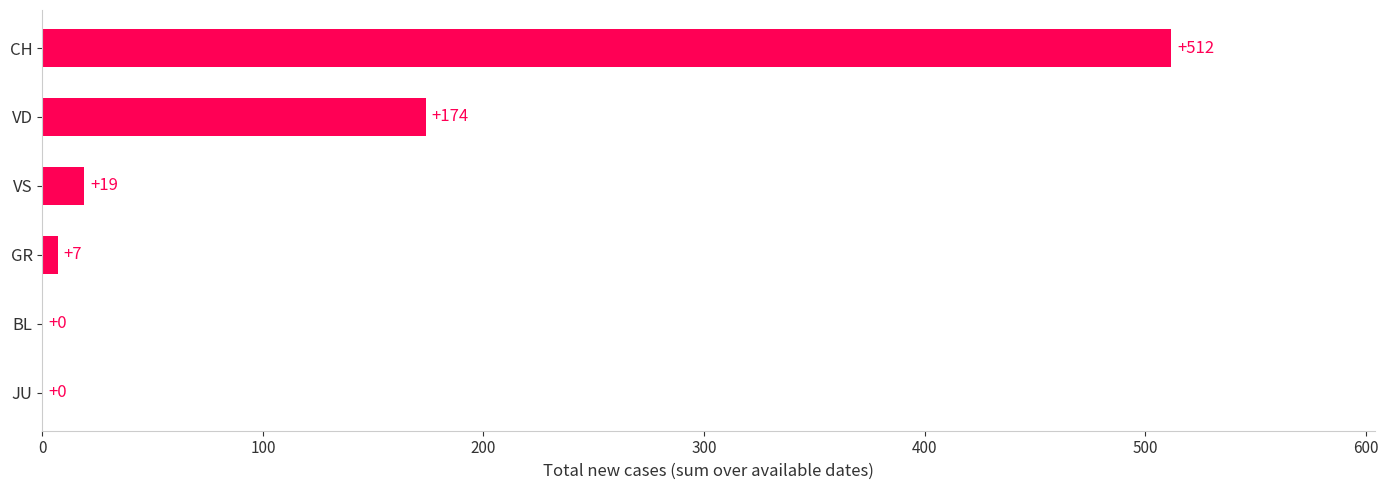

What is the sum of all values?

712